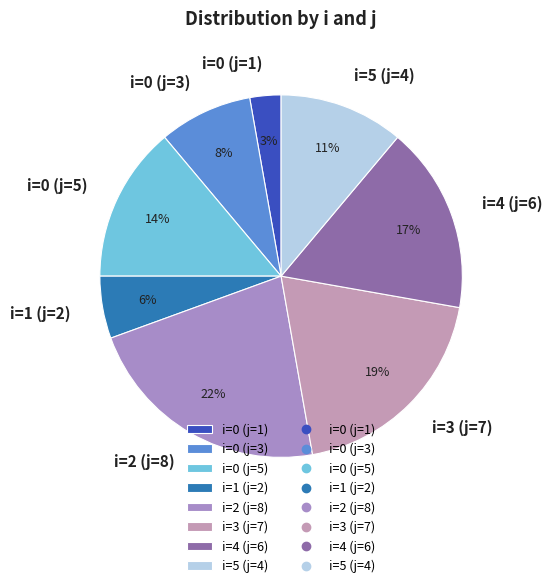

Which category has the smallest portion of the pie?

i=0 (j=1)